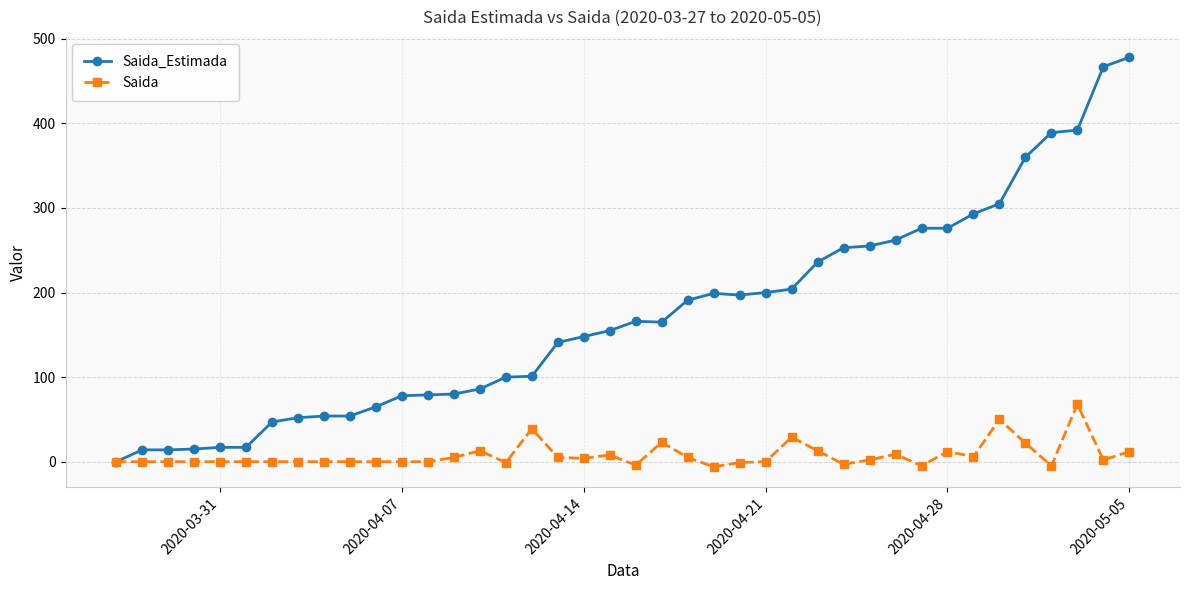

What is the greatest value displayed?

478